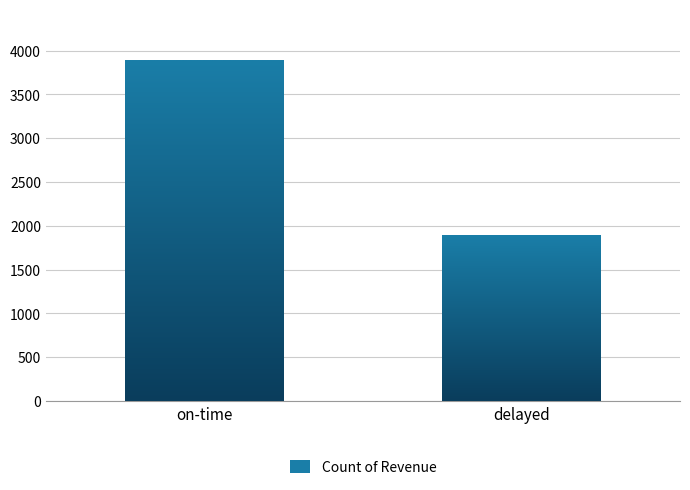

What is the sum of the values at on-time and delayed?

5780